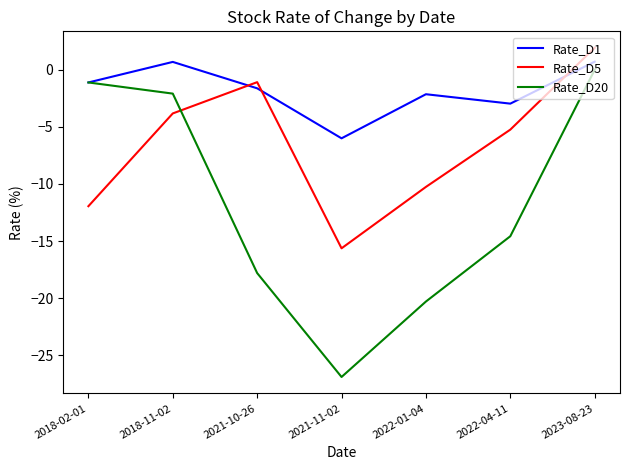

Which series has the largest total across all categories?

Rate_D1